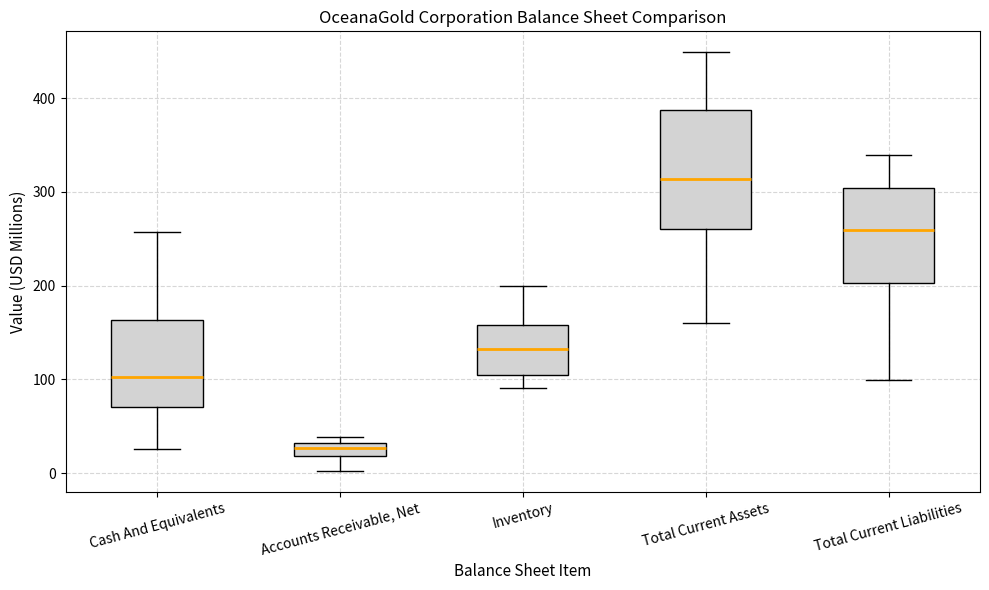

Comparing the boxes themselves (not the whiskers), which one is the tallest?

Total Current Assets